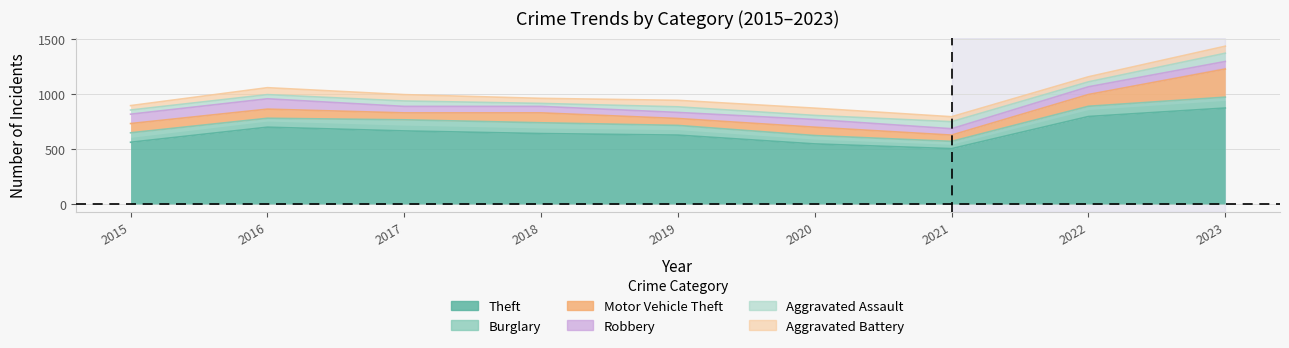

Which label corresponds to the smallest value in the chart?

2018